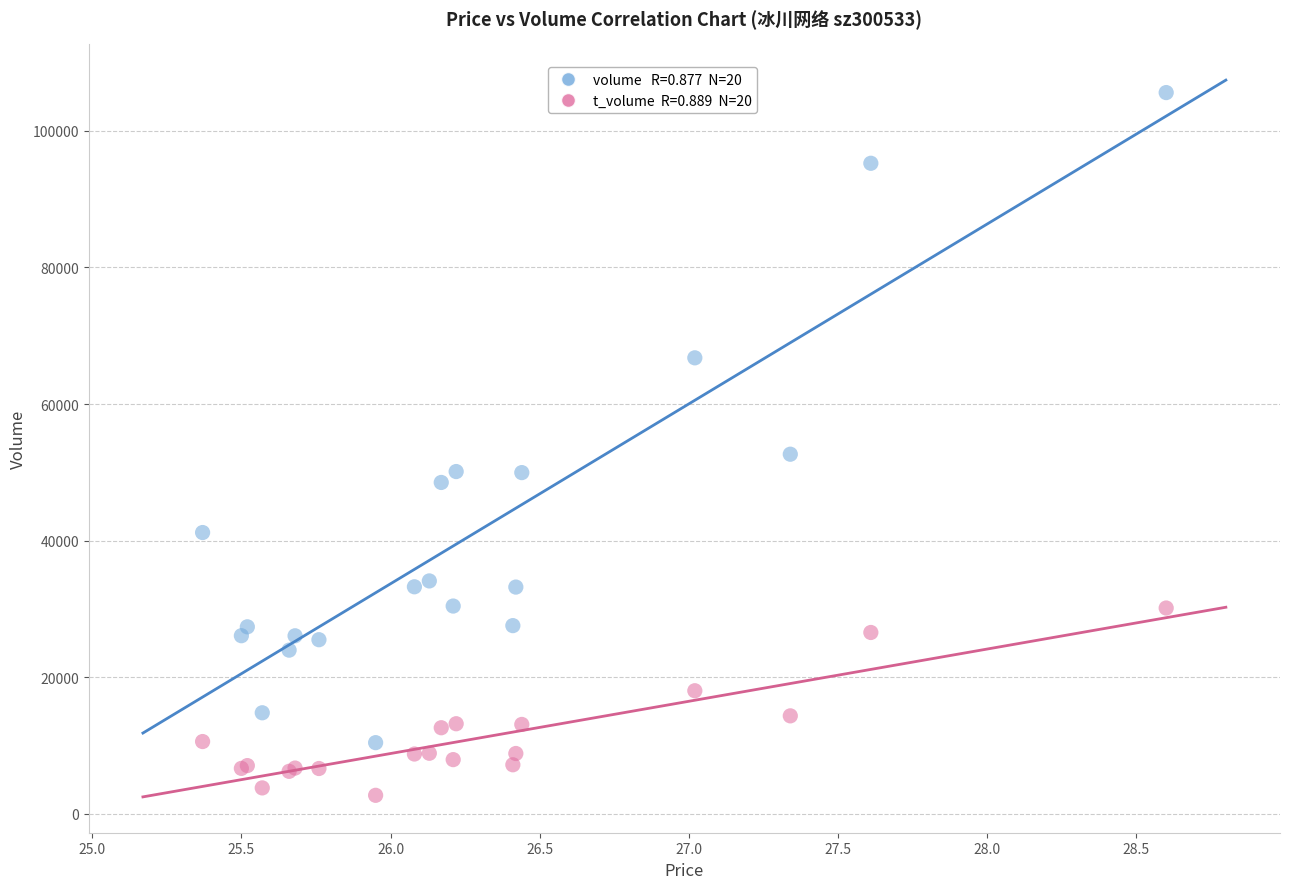

Across all series, what Y value is closest to 54152?

52648